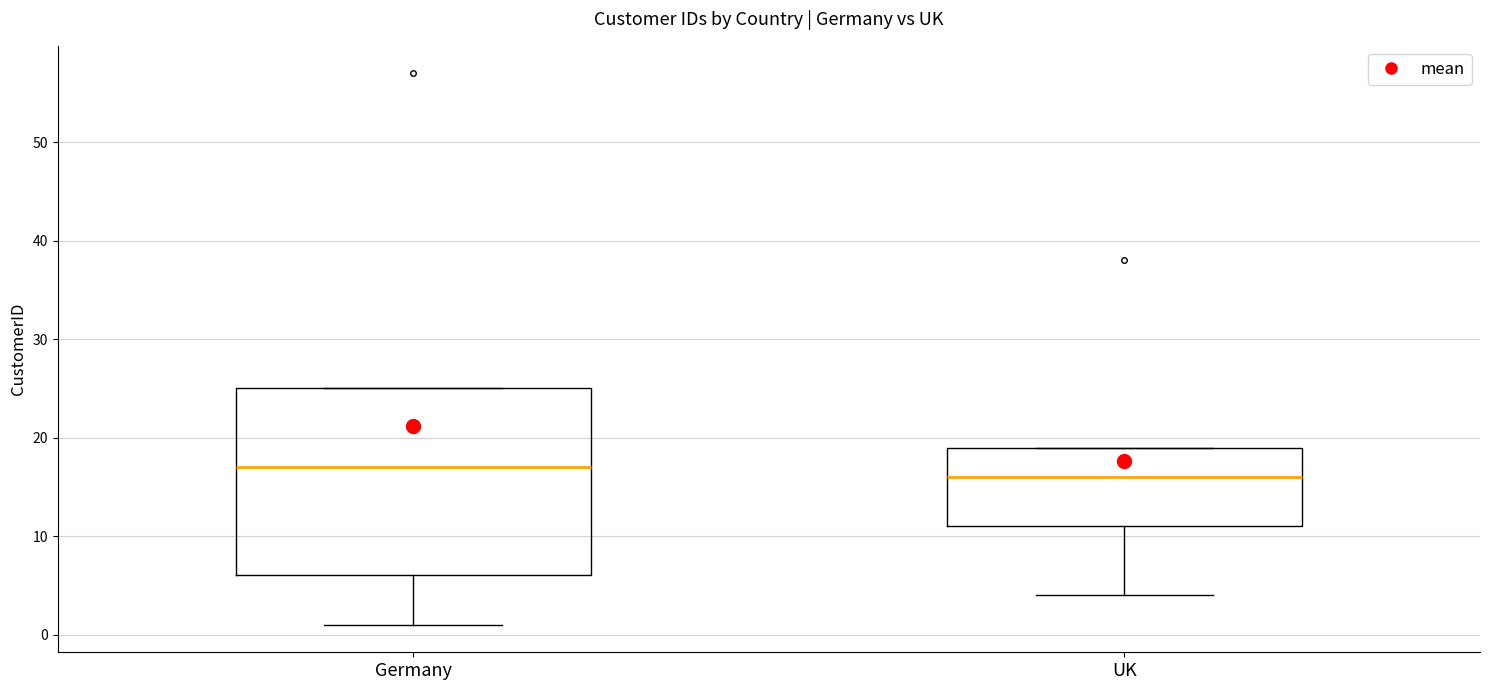

Reading left to right, transcribe this box plot: for each box, give where its median line is, the range the box spans, and where its two whiskers end, as read against the y-axis. The values are not printed on the chart, so give them approximately, as read against the axis.

Germany: median 17, box 6 to 25, whiskers 1 to 25
UK: median 16, box 11 to 19, whiskers 4 to 19